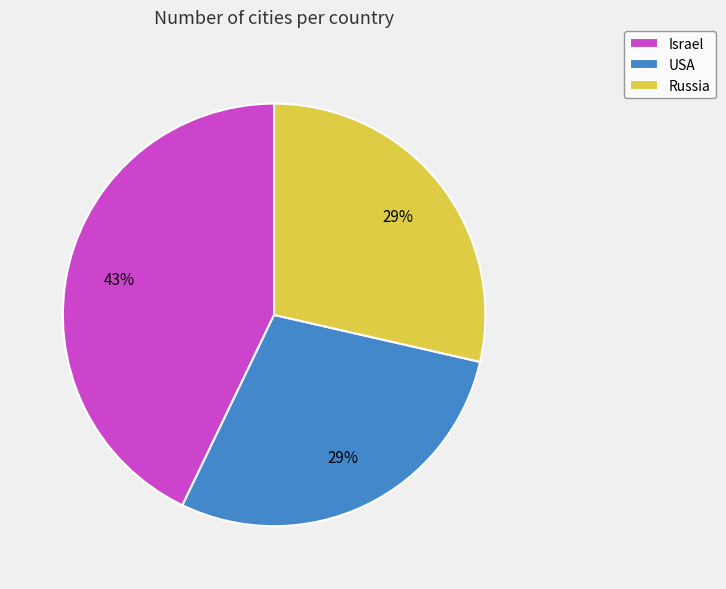

To the nearest percent, what portion does USA represent?

29%